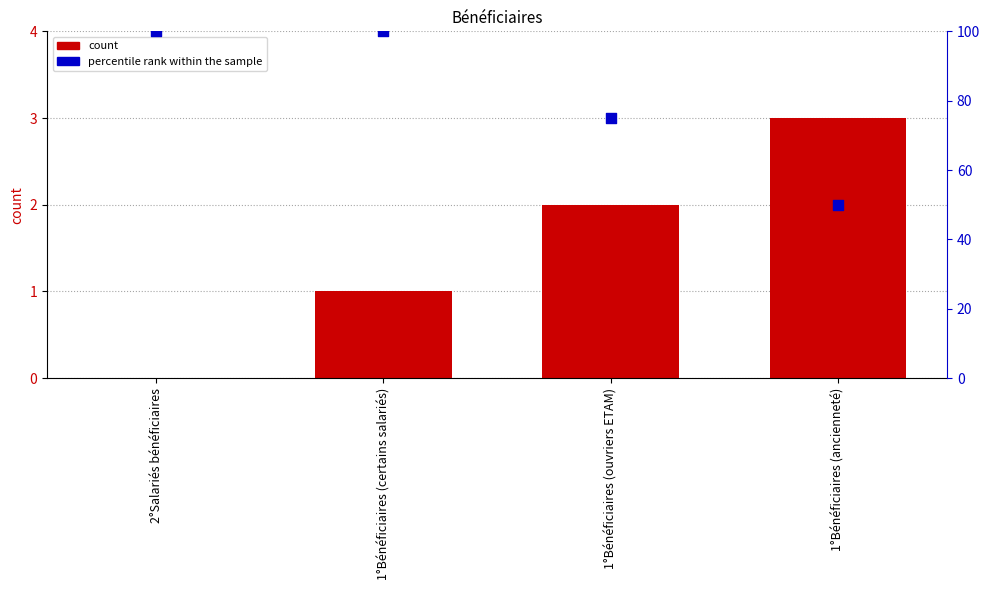

What is the total value across all series at 2°Salariés bénéficiaires?

100